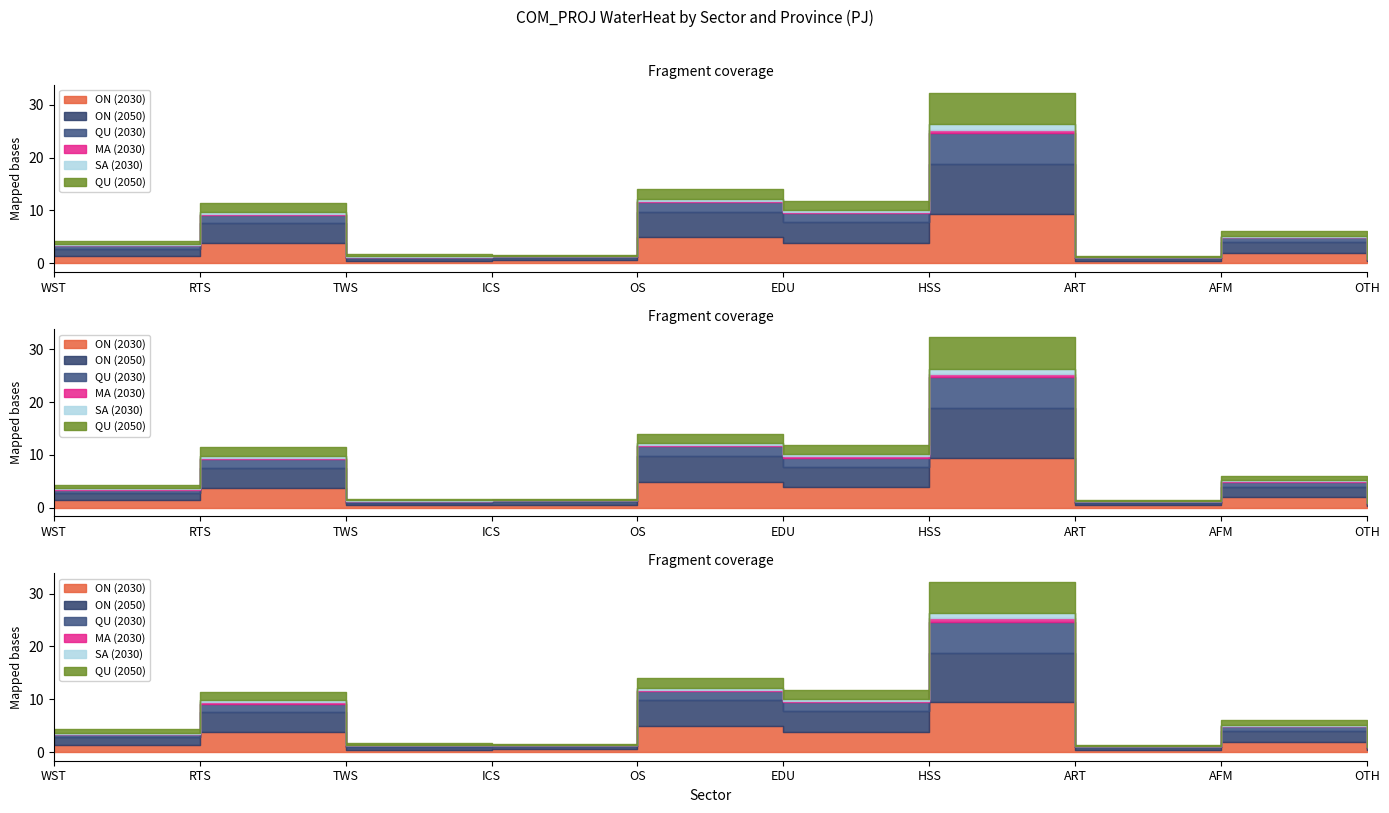

True or false: MA (2030) and SA (2030) cross at least once.

False